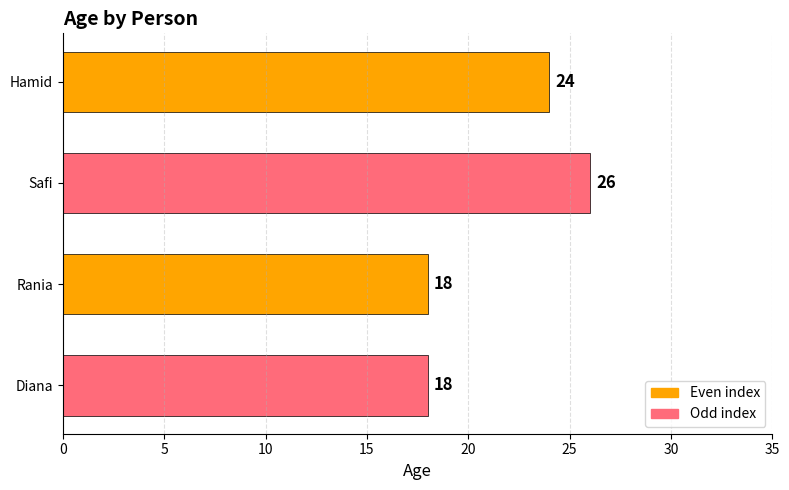

How many bars are there in total?

4